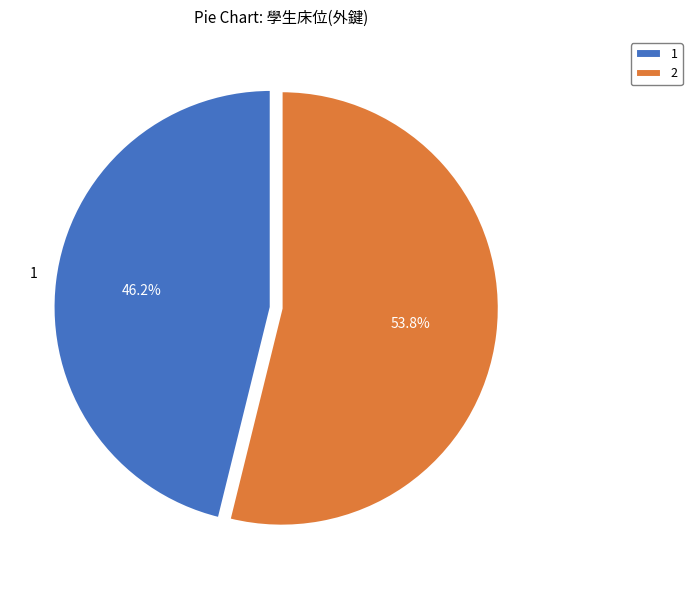

The 1 slice represents 46% of the pie. True or false?

True